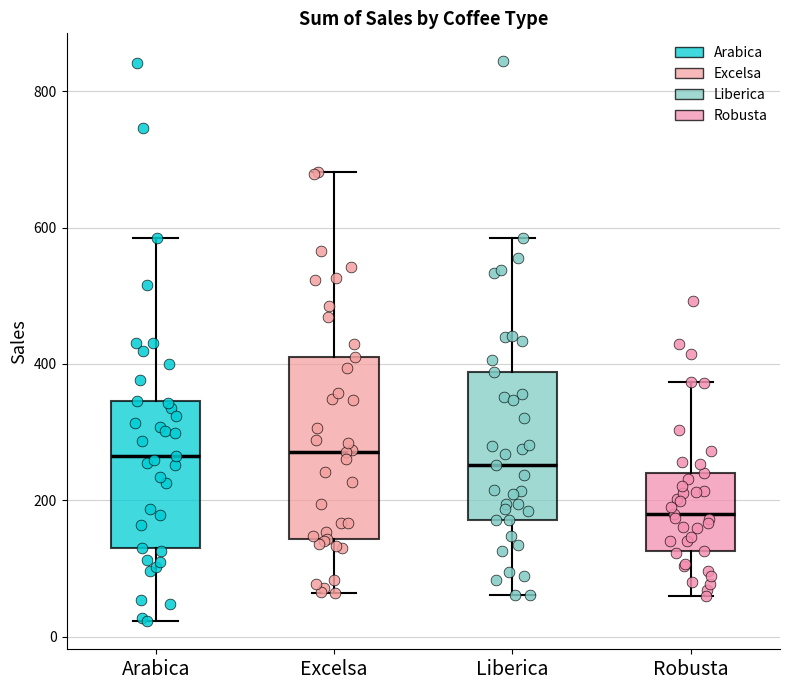

Reading left to right, transcribe this box plot: for each box, give where its median line is, the range the box spans, and where its two whiskers end, as read against the y-axis. The values are not printed on the chart, so give them approximately, as read against the axis.

Arabica: median 260, box 140 to 340, whiskers 20 to 580
Excelsa: median 280, box 140 to 400, whiskers 60 to 680
Liberica: median 260, box 180 to 380, whiskers 60 to 580
Robusta: median 180, box 120 to 240, whiskers 60 to 380